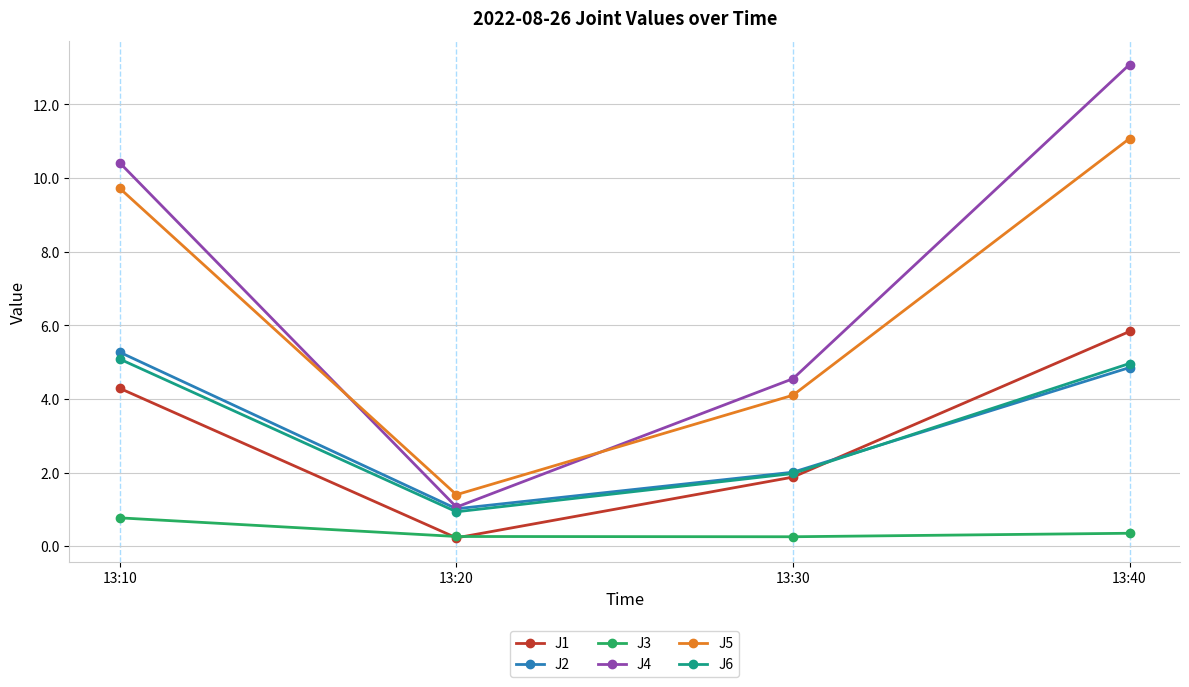

At which label does J4 first exceed 10?

13:10